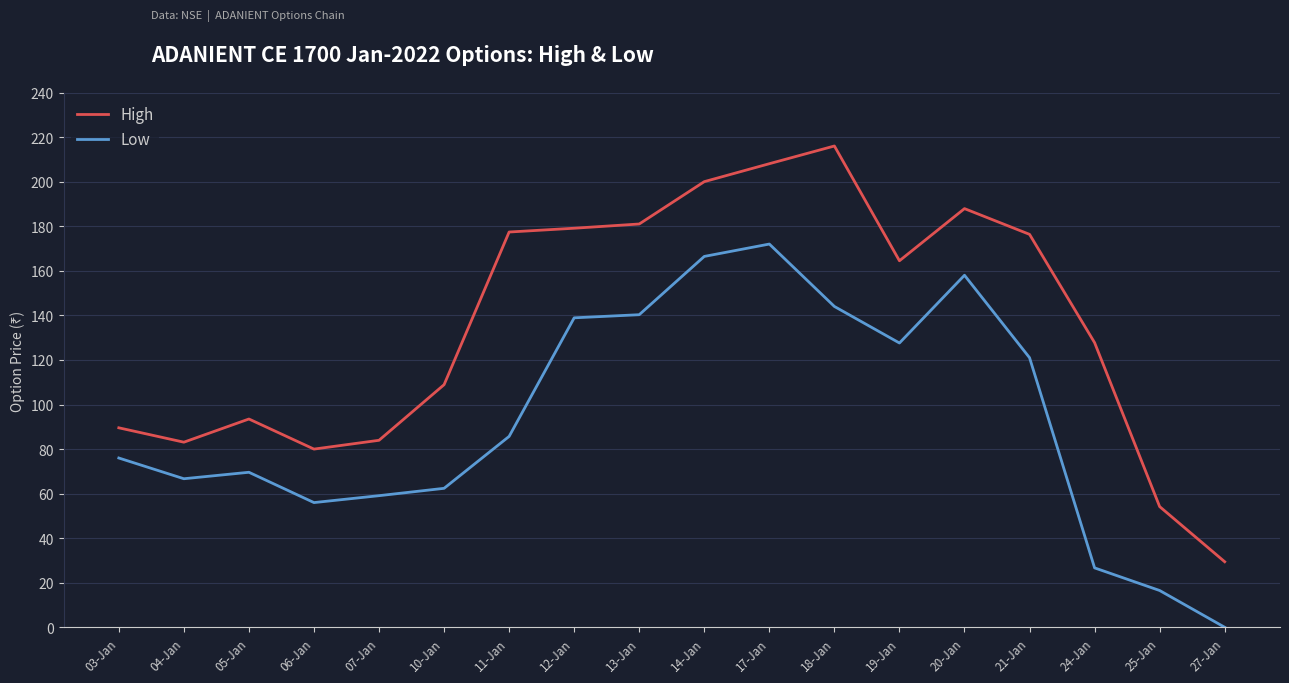

What is the difference between the Low values at 06-Jan and 11-Jan?

29.7